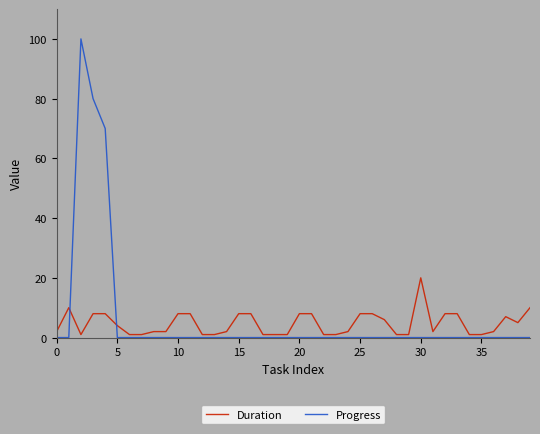

What is the highest value of the Duration series?

20